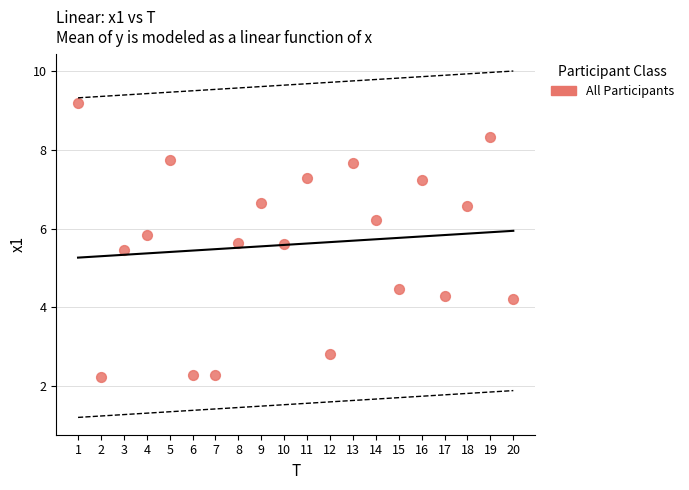

What is the range of X values (max minus min)?

19.0